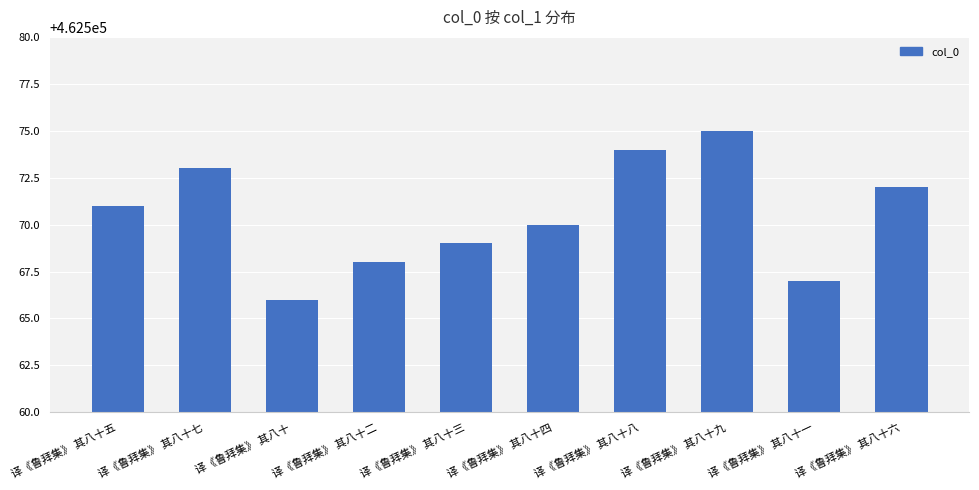

How many distinct data groups are displayed?

1